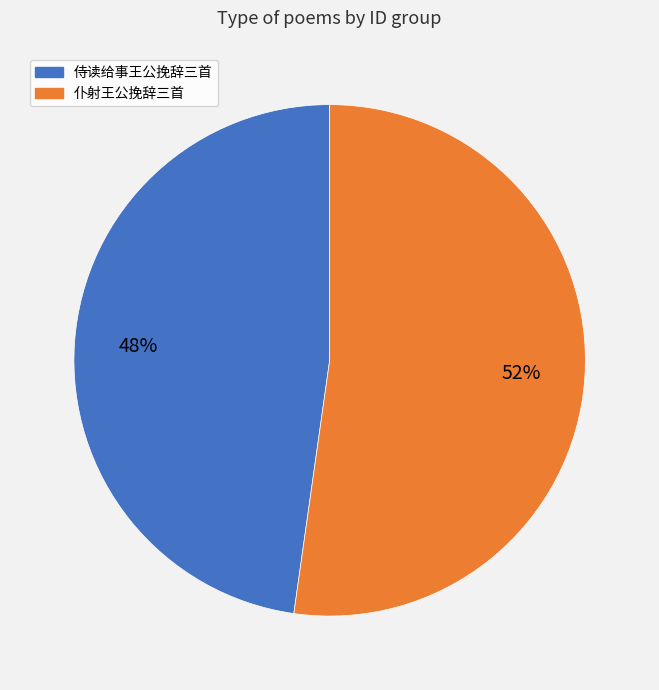

To the nearest percent, what is the difference between the largest and smallest slice percentages?

4%